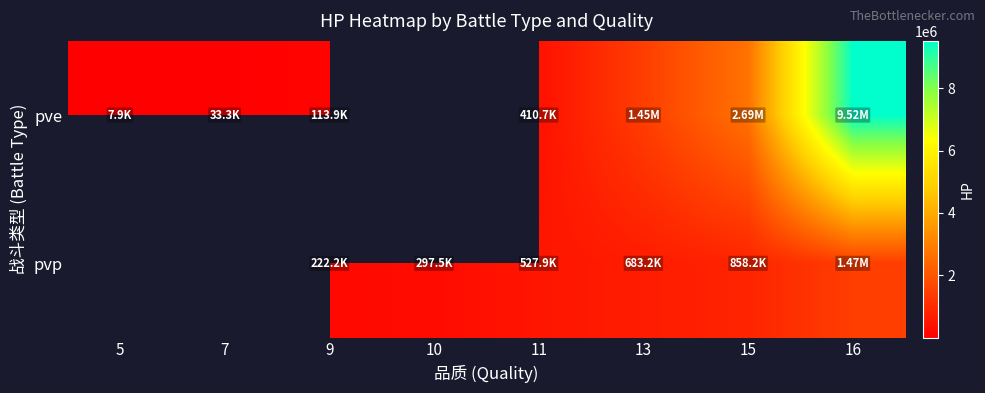

What is the difference between the highest and lowest values at 15?

1830815.2